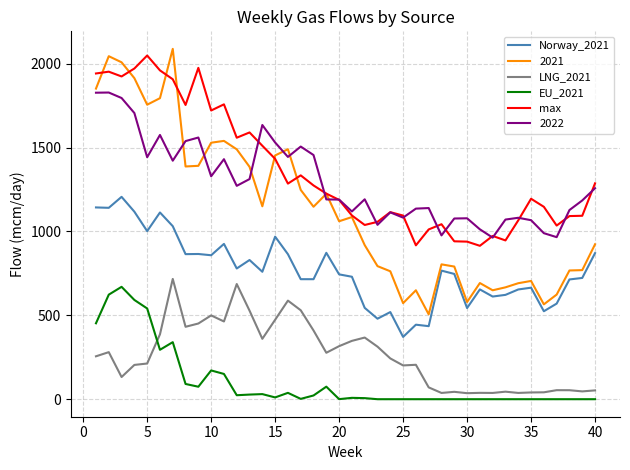

Which series has the largest range (max minus min)?

2021